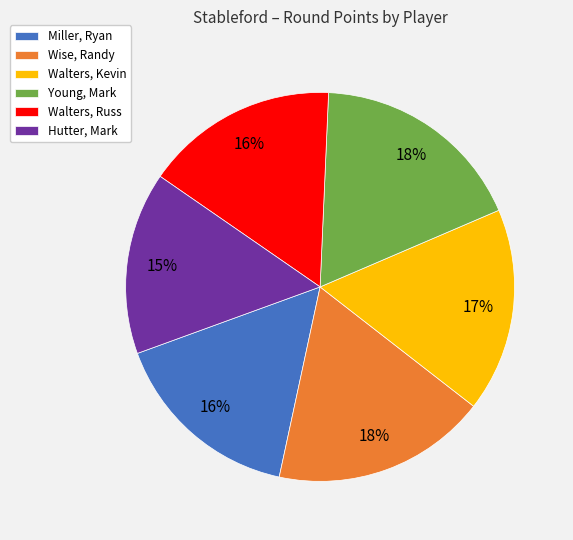

Which has a higher value, Hutter, Mark or Miller, Ryan?

Miller, Ryan